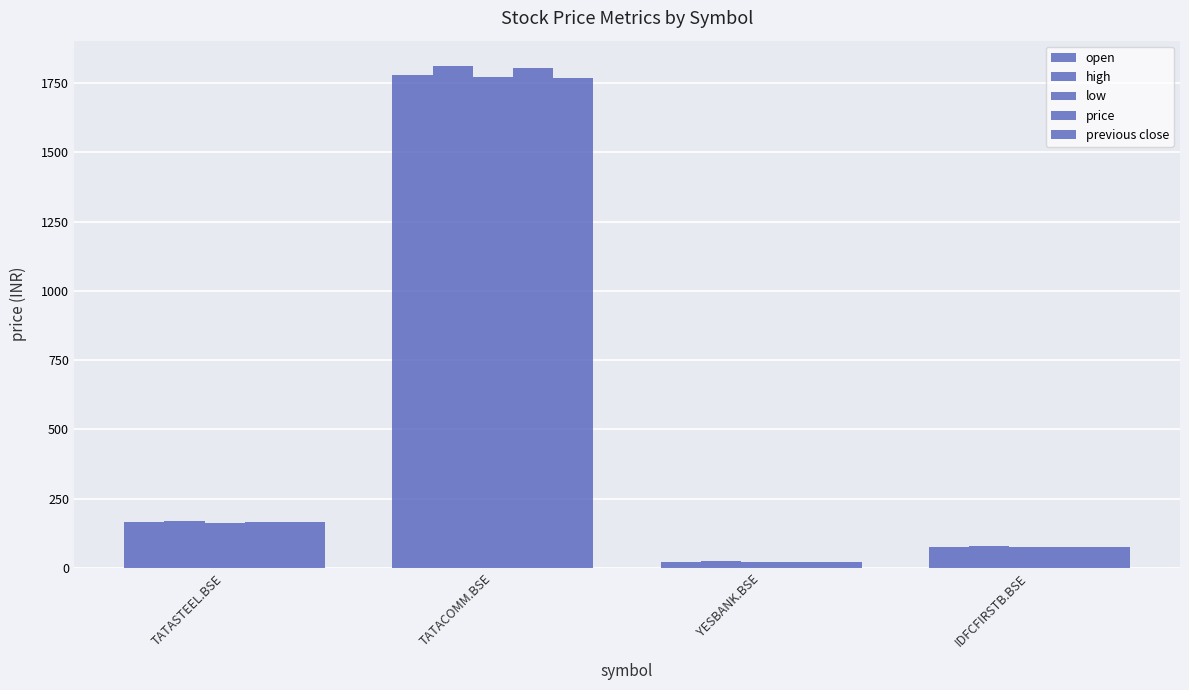

What is the difference between the highest and lowest values at YESBANK.BSE?

0.6